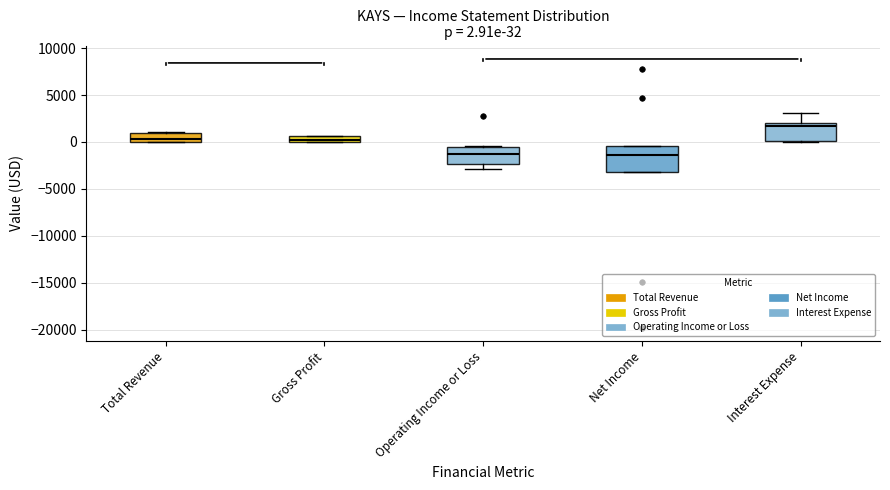

Which box's median line is the highest?

Interest Expense